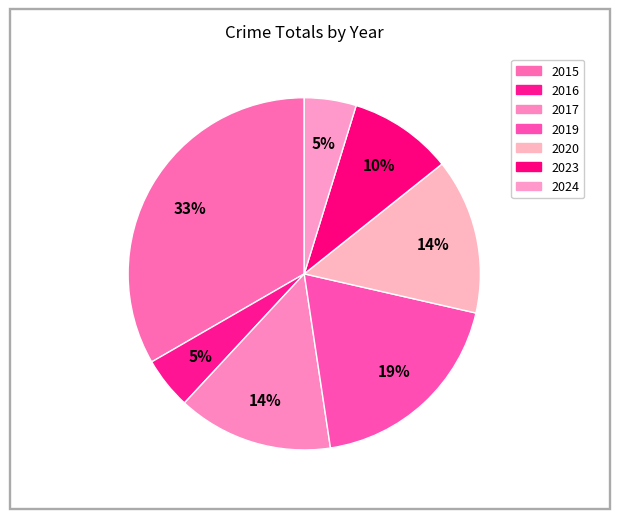

What is the ratio of the value at 2015 to the value at 2016?

7.0